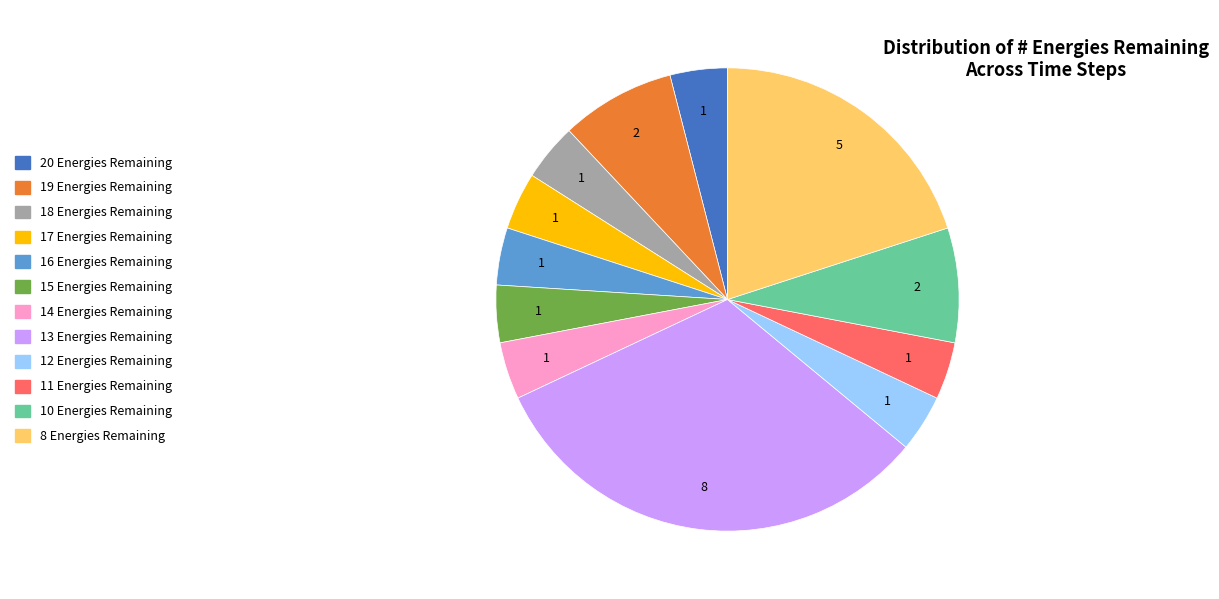

Does any single category account for the majority?

No